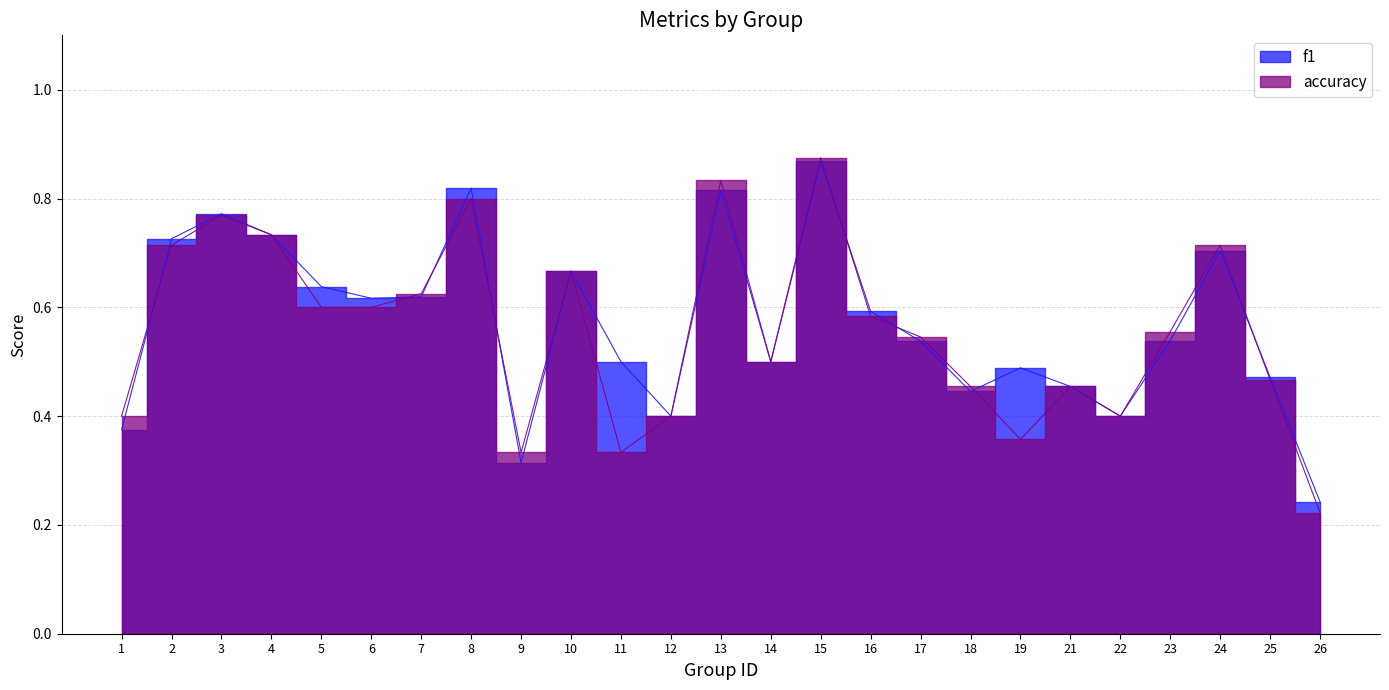

What is the average value of the accuracy series?

0.6